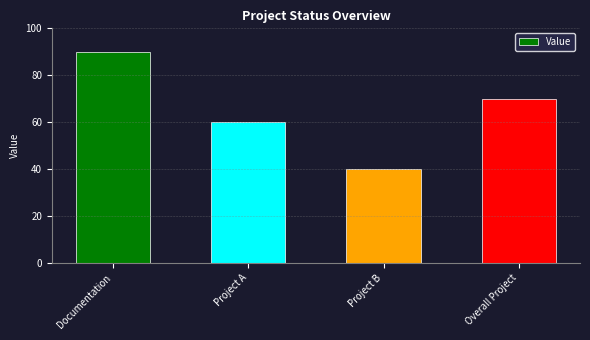

Between Project B and Documentation, which is larger?

Documentation